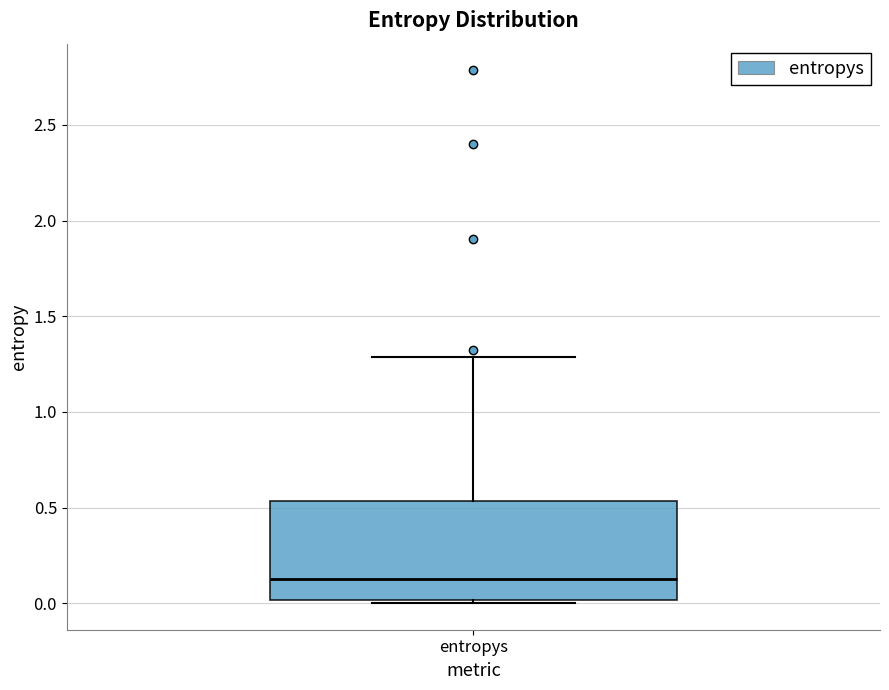

Read this box plot against the y-axis: the position of the median line, the range covered by the box, and the ends of both whiskers. The values are not printed on the chart, so give them approximately, as read against the axis.

median 0.15, box 0.00 to 0.55, whiskers 0.00 to 1.30